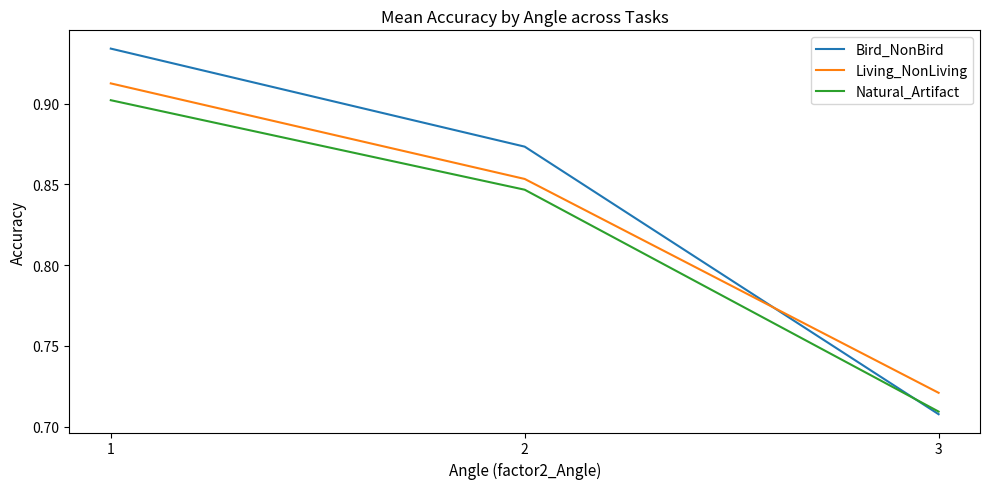

Between 1 and 3, which series saw the biggest shift?

Bird_NonBird